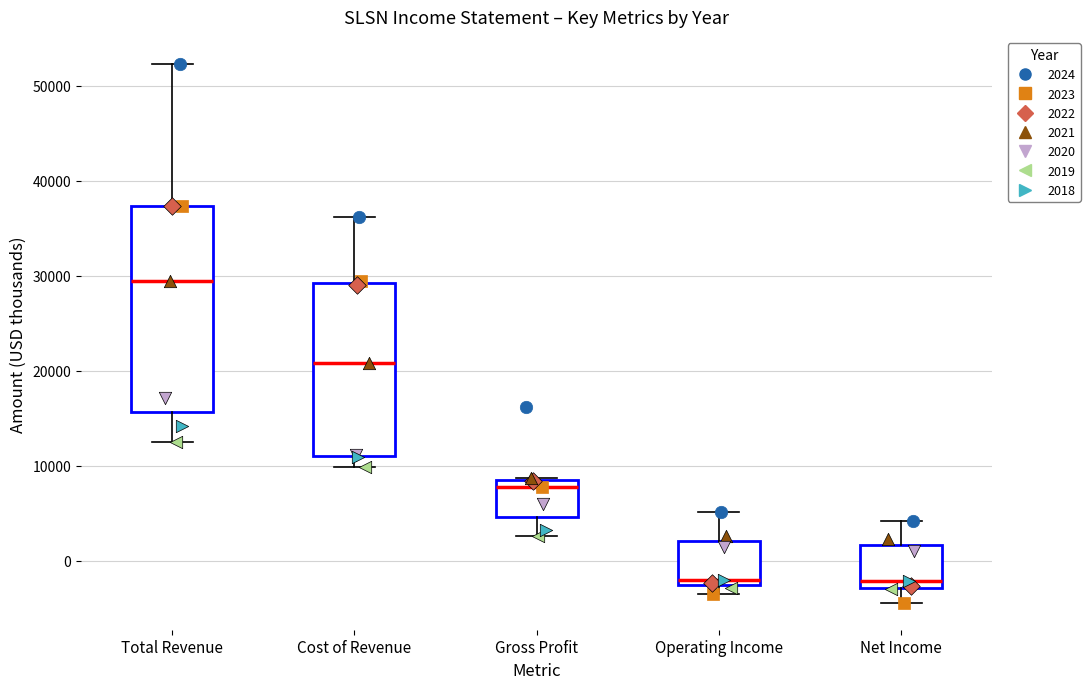

Reading left to right, transcribe this box plot: for each box, give where its median line is, the range the box spans, and where its two whiskers end, as read against the y-axis. The values are not printed on the chart, so give them approximately, as read against the axis.

Total Revenue: median 30000, box 16000 to 37000, whiskers 13000 to 52000
Cost of Revenue: median 21000, box 11000 to 29000, whiskers 10000 to 36000
Gross Profit: median 8000, box 5000 to 9000, whiskers 3000 to 9000
Operating Income: median -2000, box -3000 to 2000, whiskers -3000 (just below the box's lower edge) to 5000
Net Income: median -2000, box -3000 to 2000, whiskers -4000 to 4000